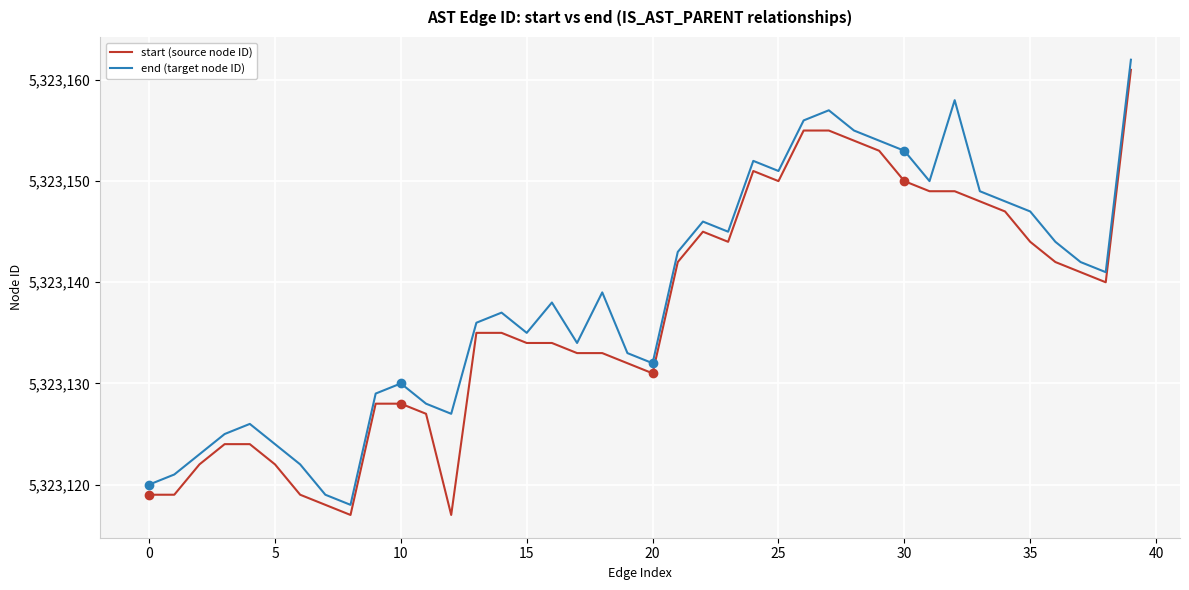

What is the difference between the maximum and minimum values in the start (source node ID) series?

44